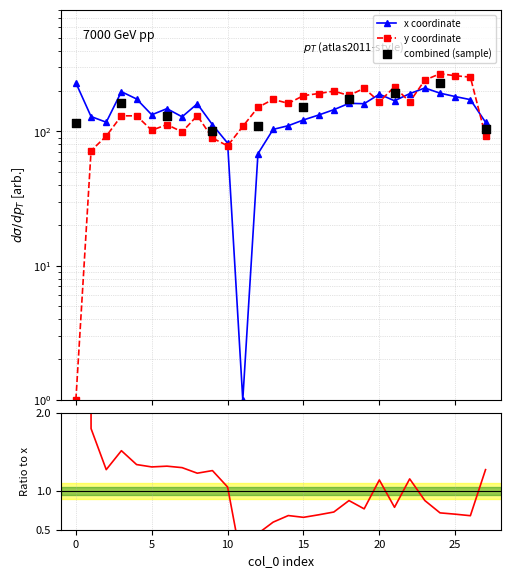

At how many categories does at least one series exceed 239?

4